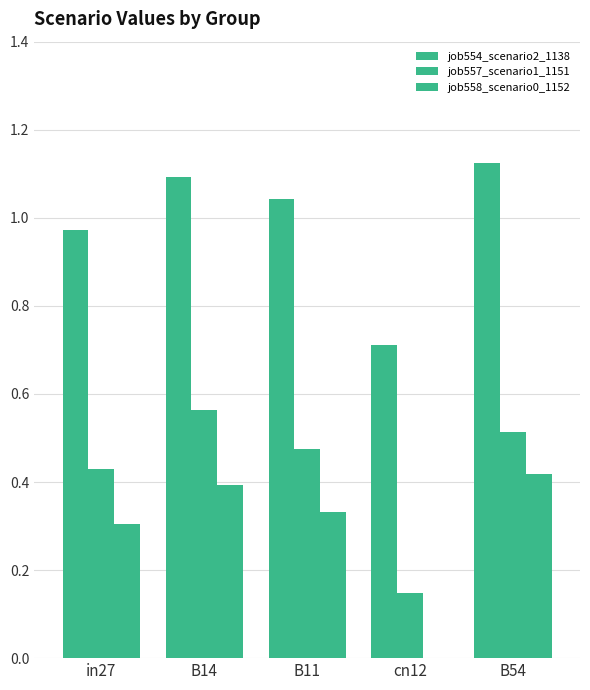

How many groups of bars are there?

5